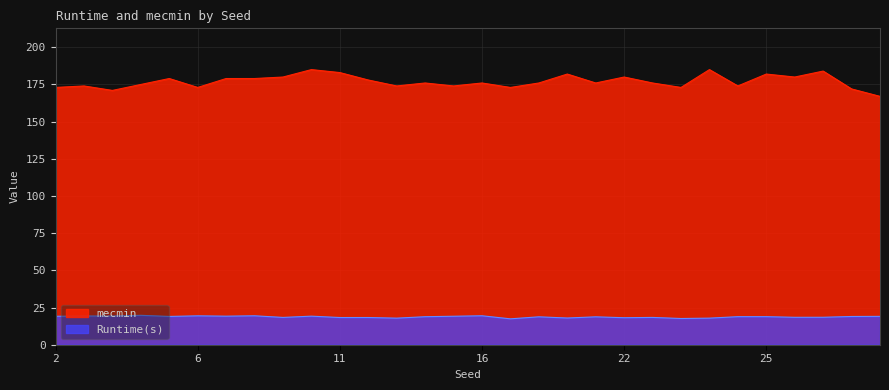

How many series are shown in this chart?

2